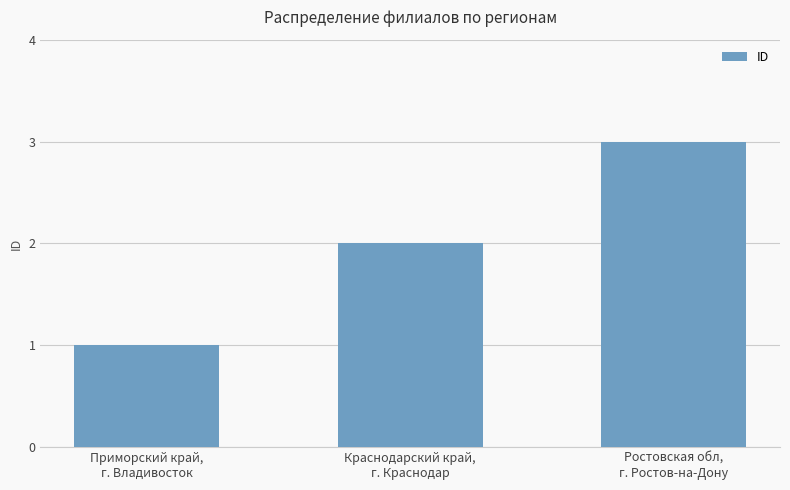

List the labels in order of value, largest first.

Ростовская обл,
г. Ростов-на-Дону, Краснодарский край,
г. Краснодар, Приморский край,
г. Владивосток